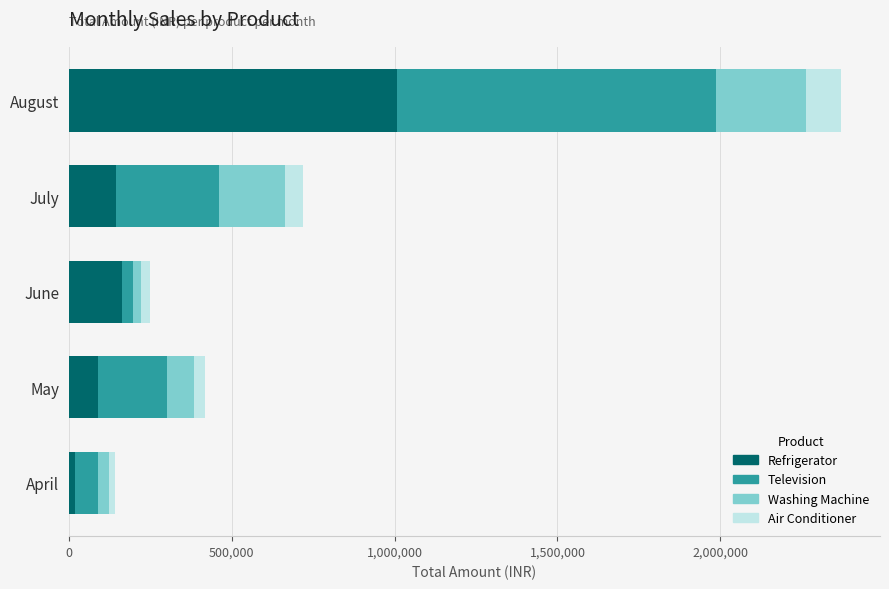

Is it true that Refrigerator equals 90000 at May?

True